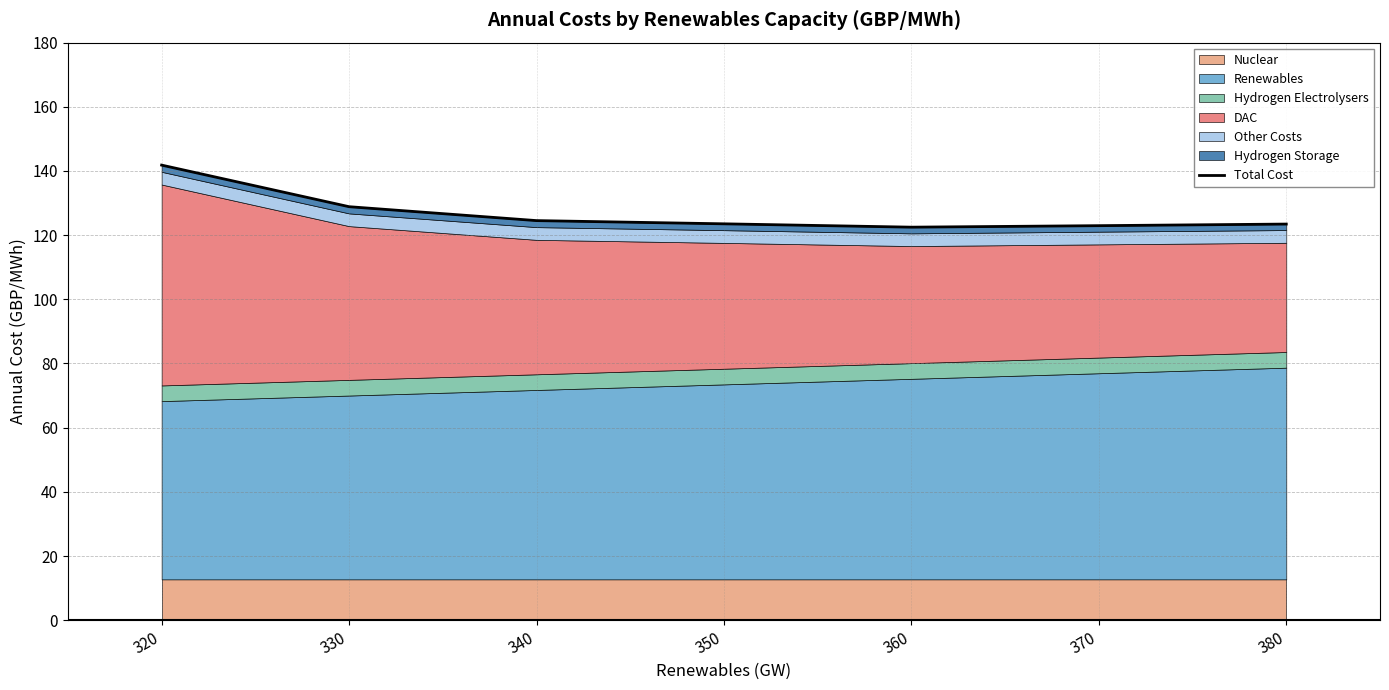

Reading left to right, list all the values displayed in this chart.

320=141.8	330=128.9	340=124.5	350=123.5	360=122.5	370=123.0	380=123.5